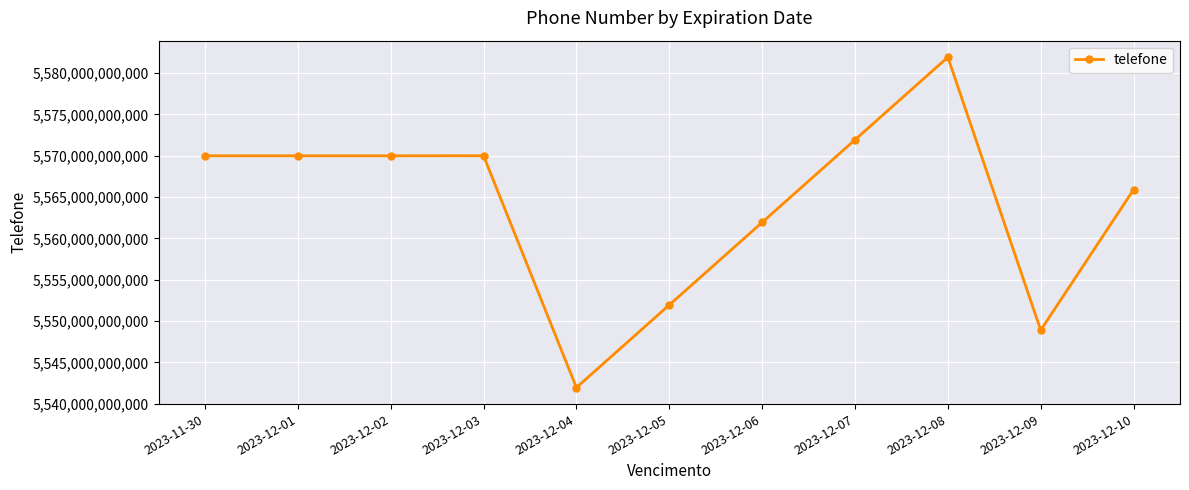

Is this an area chart (filled region under the line)?

No